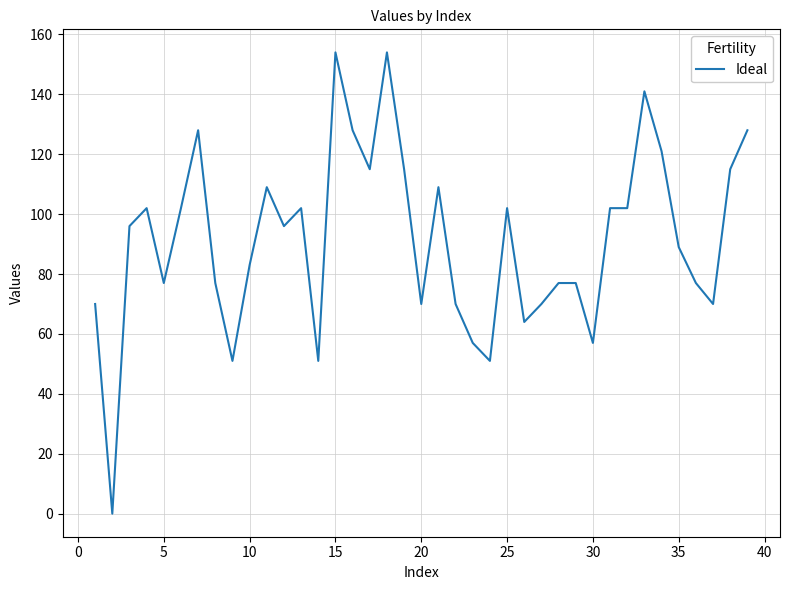

Count the number of categories in the chart.

39